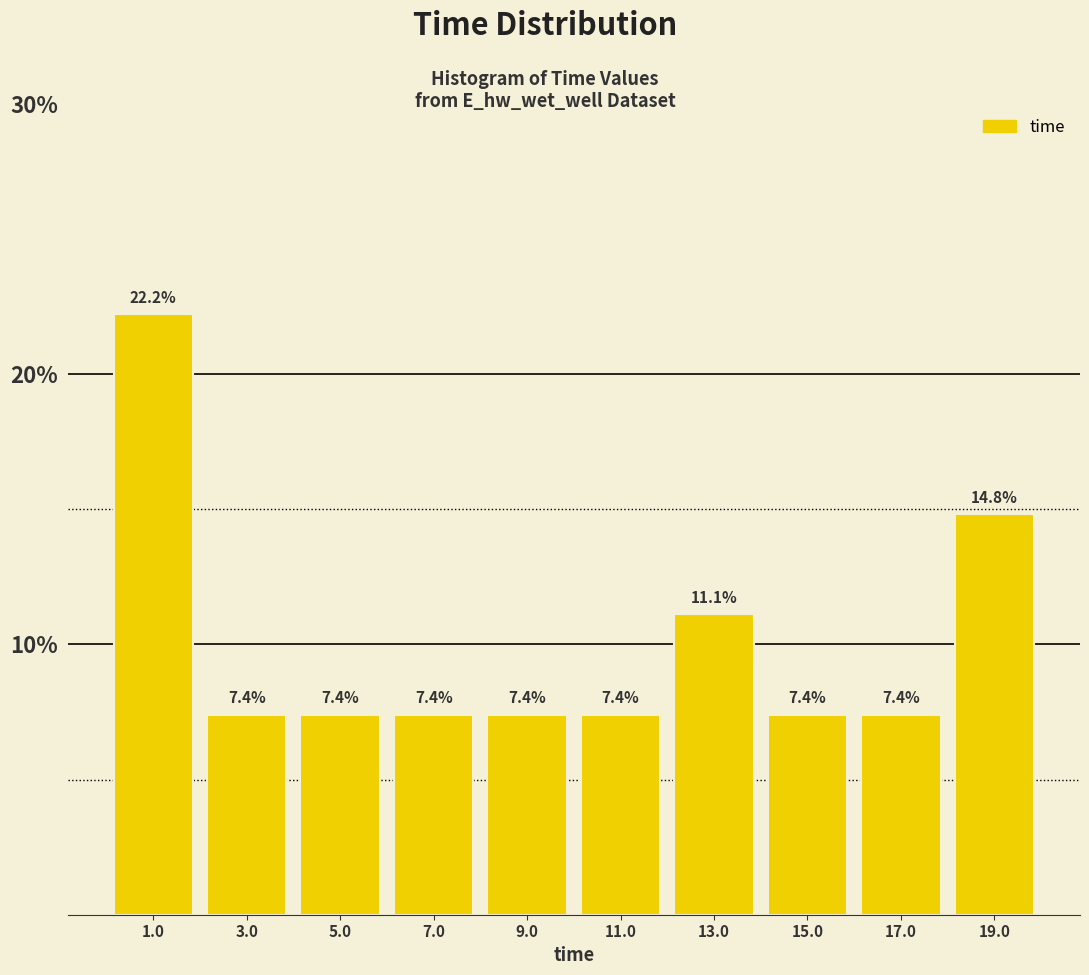

What is the height of the bar covering 16 to 18 on the x-axis? The bar edges are not printed on the chart, so give them approximately, as read against the axis.

7.4